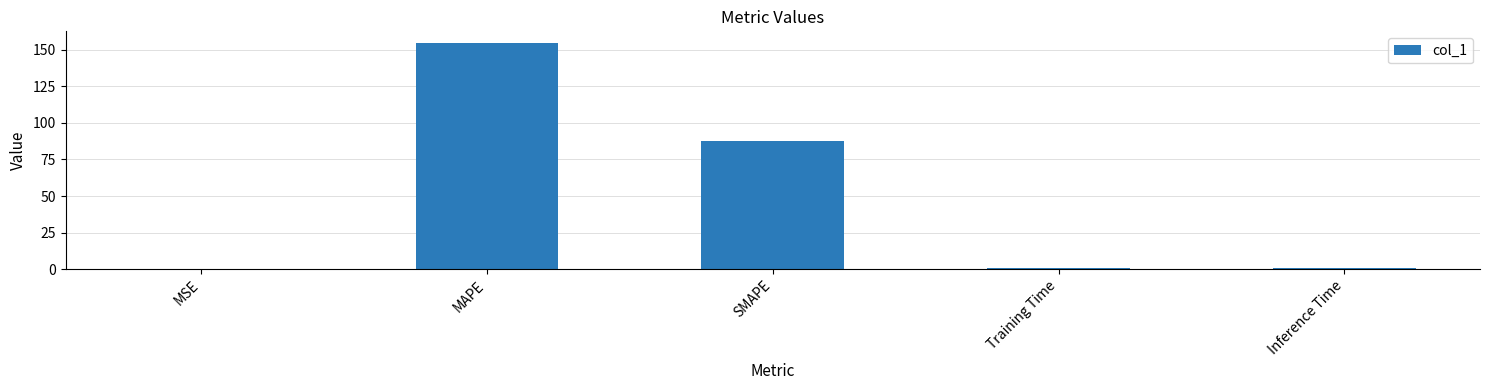

Is it true that the value at MAPE is 43.2?

False